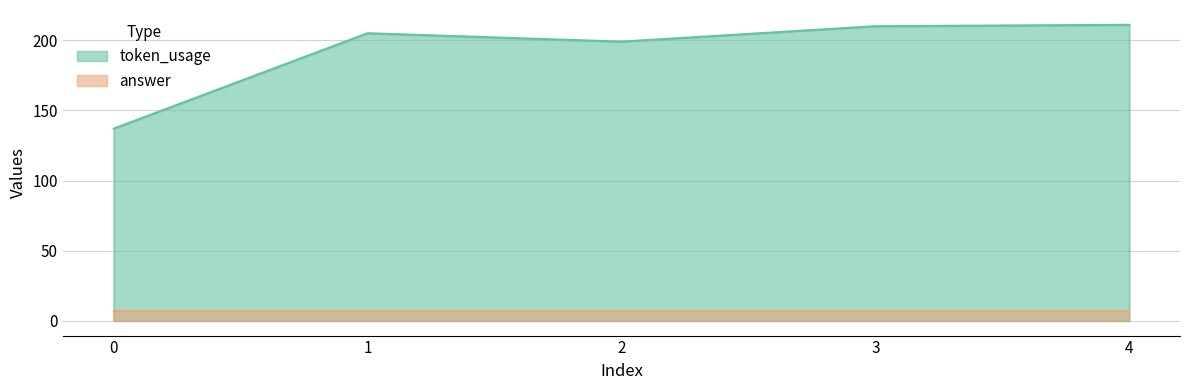

Which category has the highest value across all series?

4